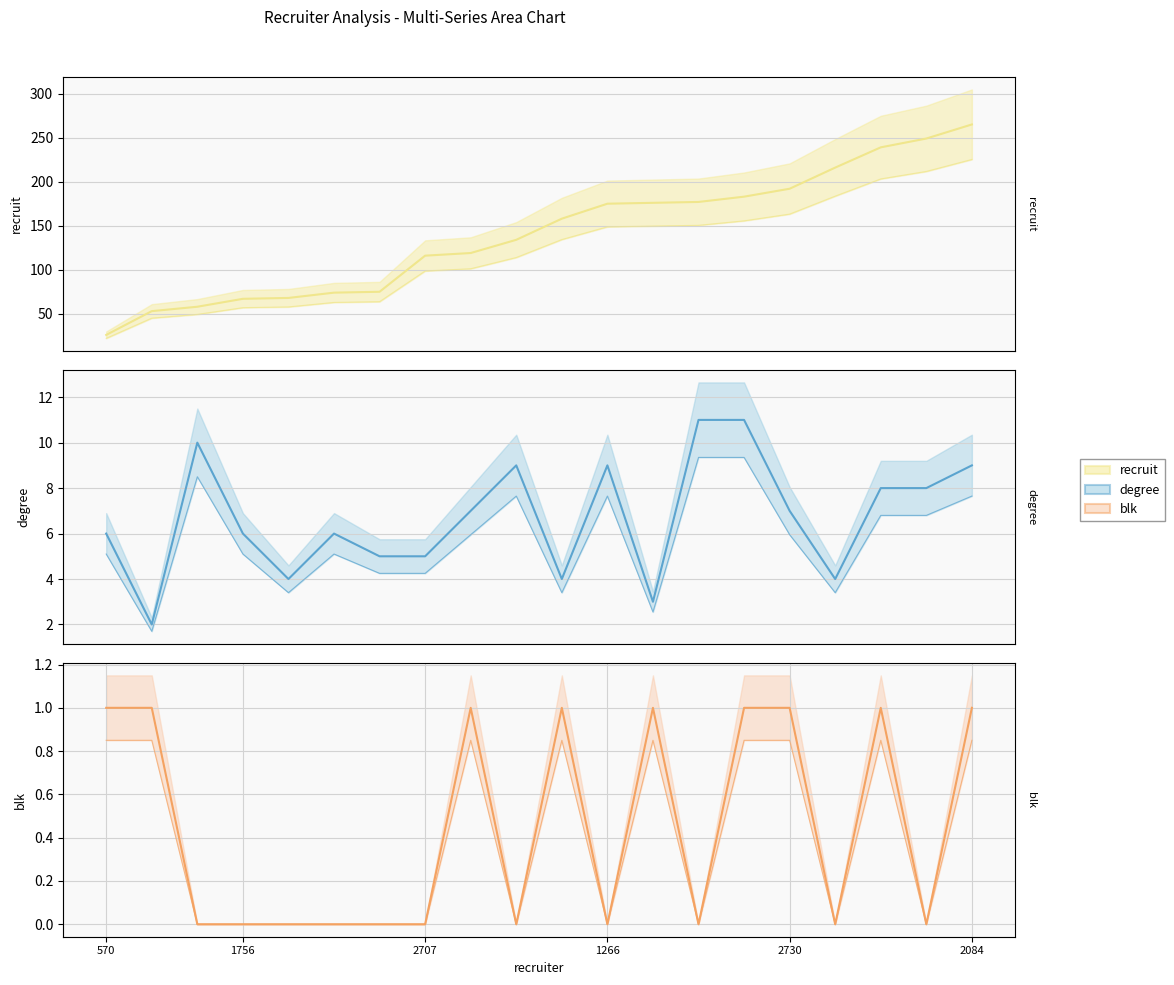

What is the value of the degree (lower) point at the 17th from the left?

3.4